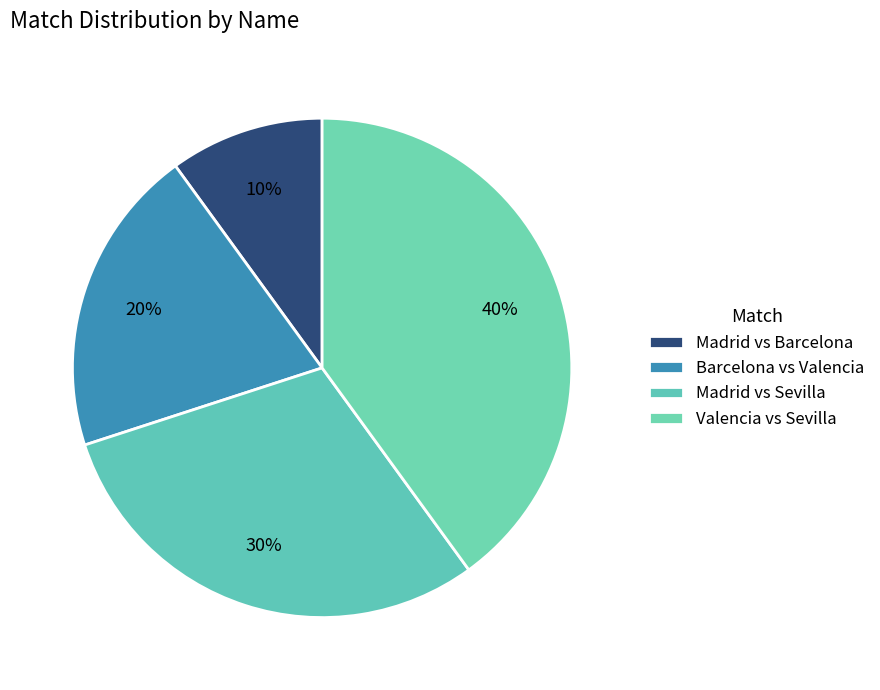

To the nearest percent, what is the average slice percentage?

25%